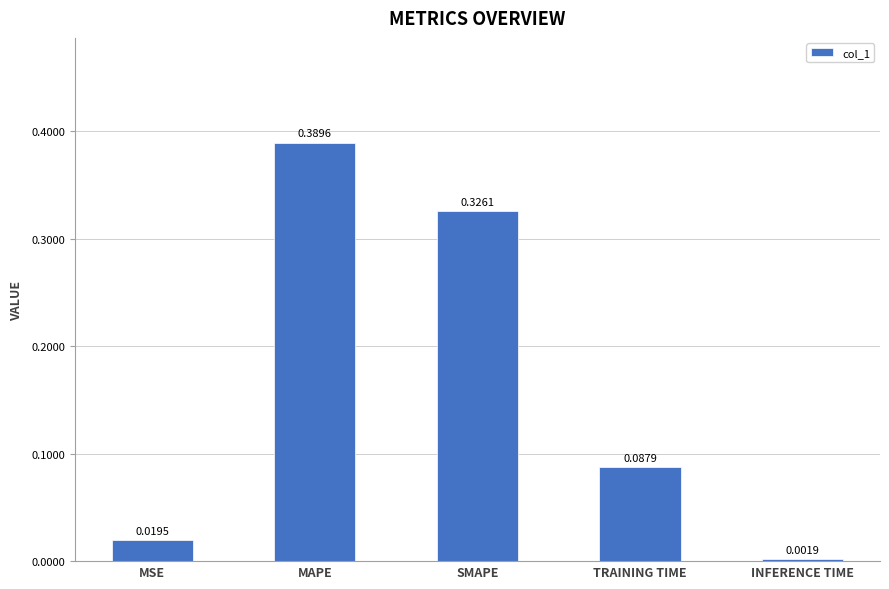

How many bars are there in total?

5